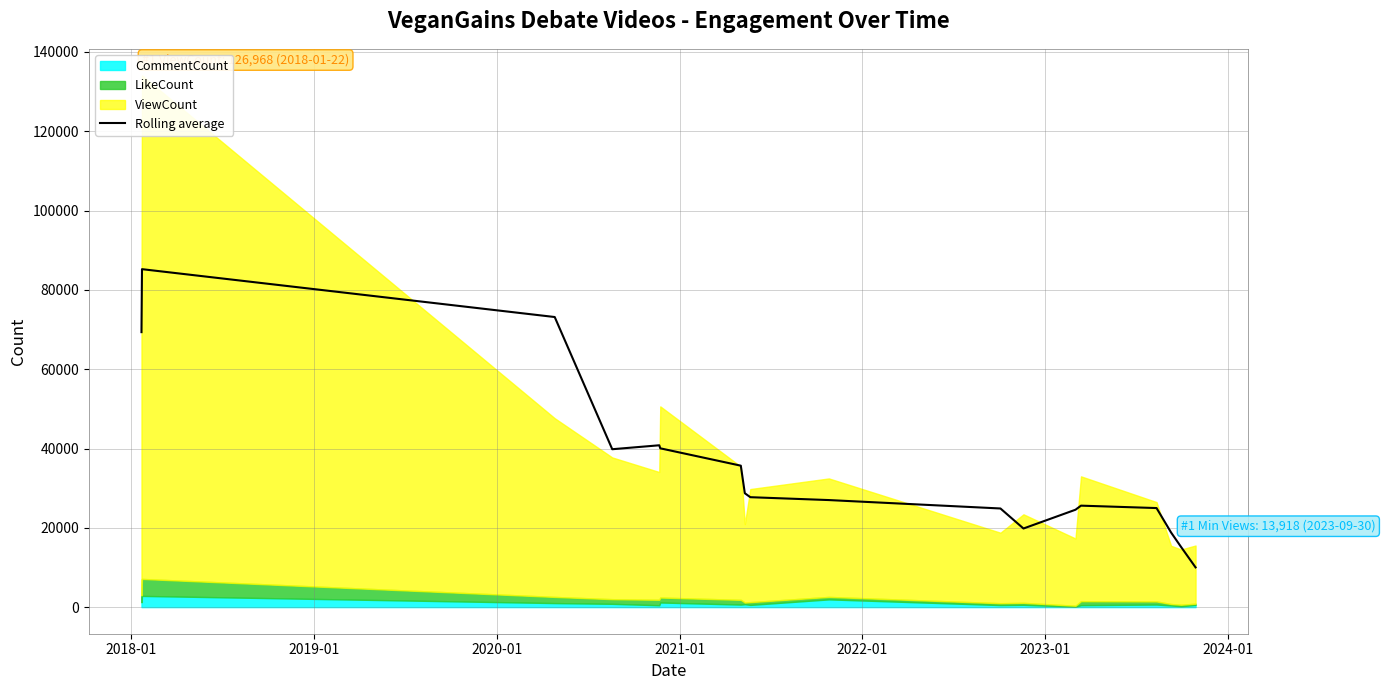

What is the maximum value for Rolling average?

85225.7